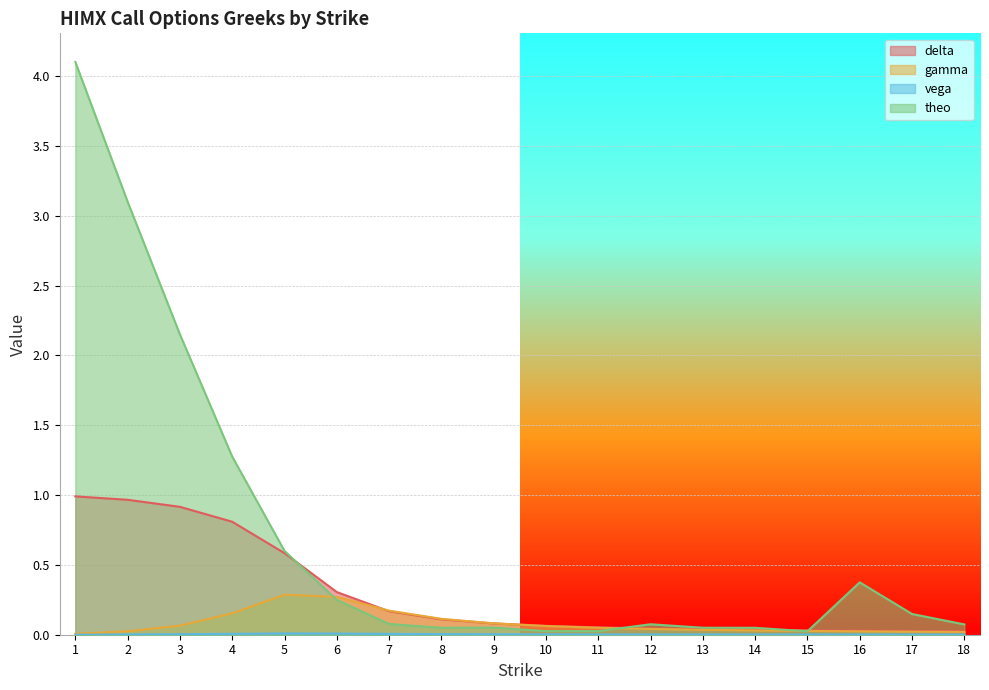

True or false: theo and delta cross at least once.

True